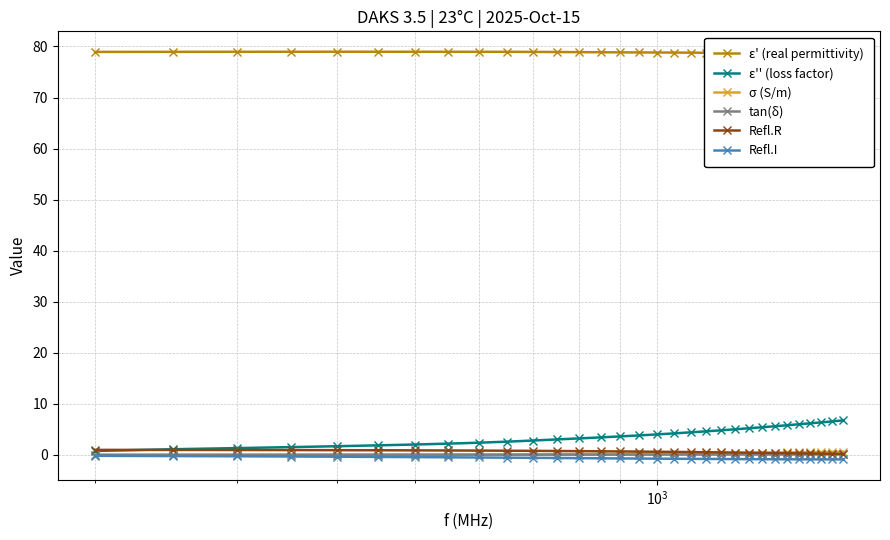

True or false: Refl.I and Refl.R cross at least once.

False